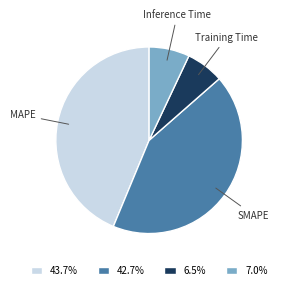

Do Inference Time and Training Time together represent more than half of the pie?

No